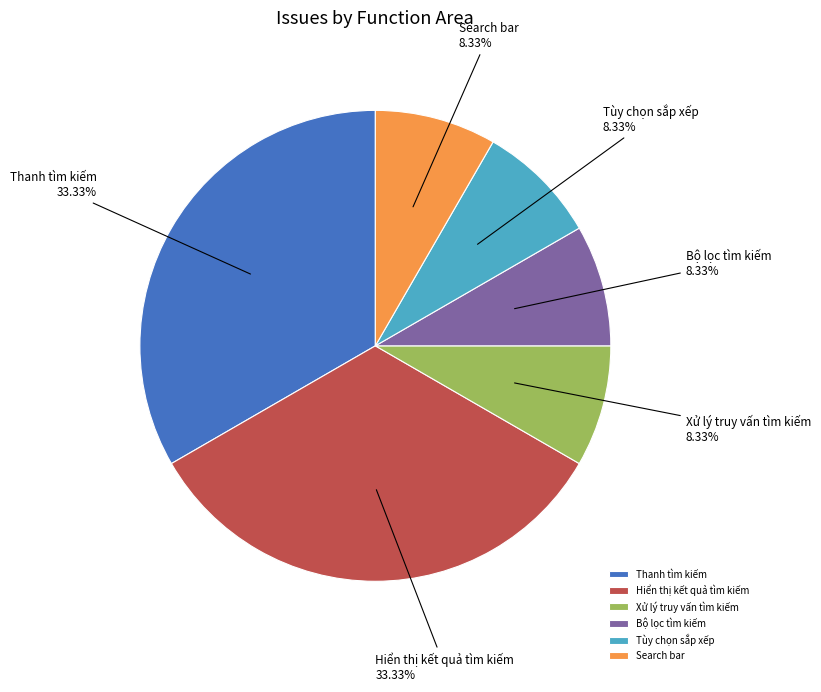

How many slices are in this pie chart?

6